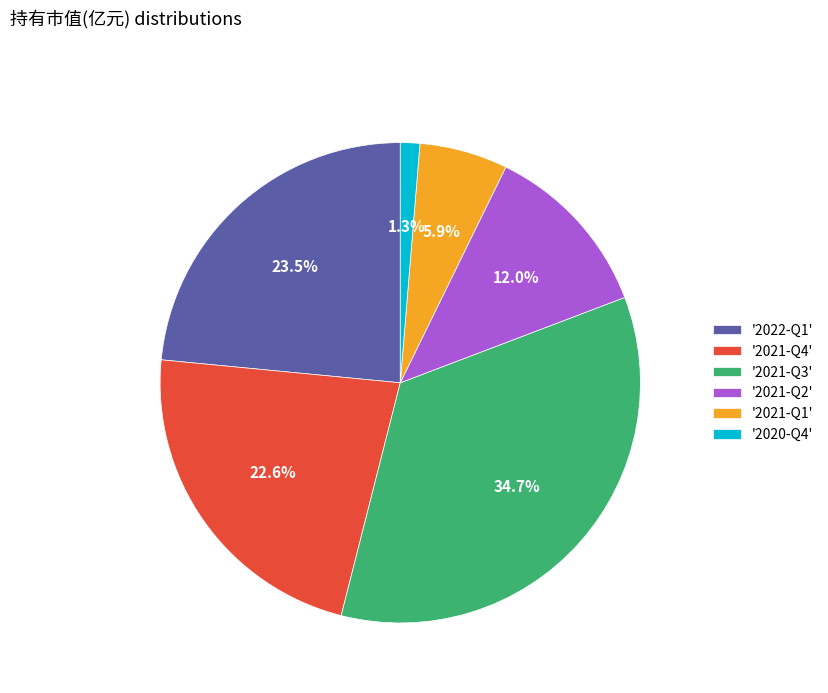

What is the largest slice in the pie chart?

'2021-Q3'